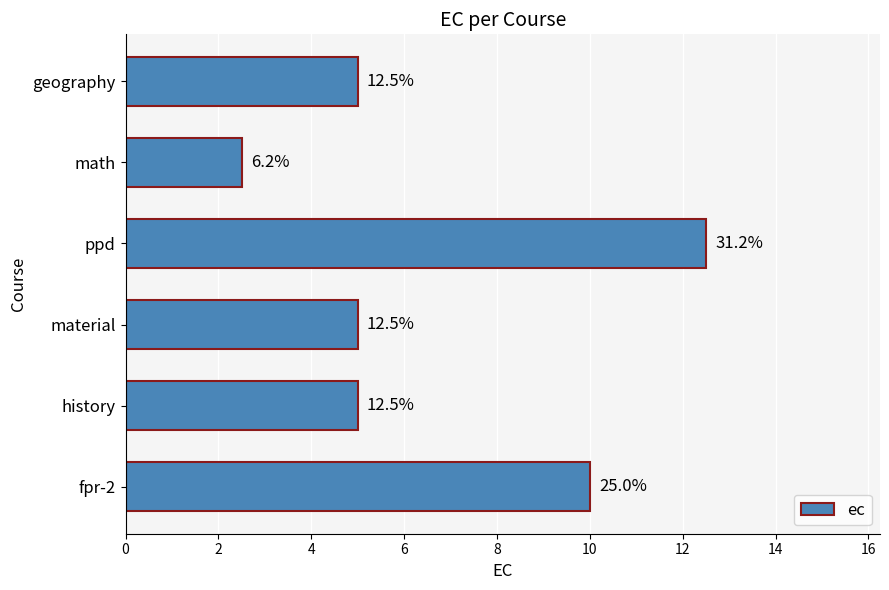

How many bars are there in total?

6